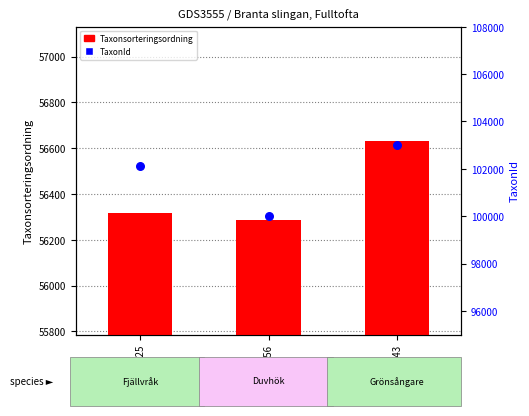

Which series reaches the maximum Y coordinate?

TaxonId